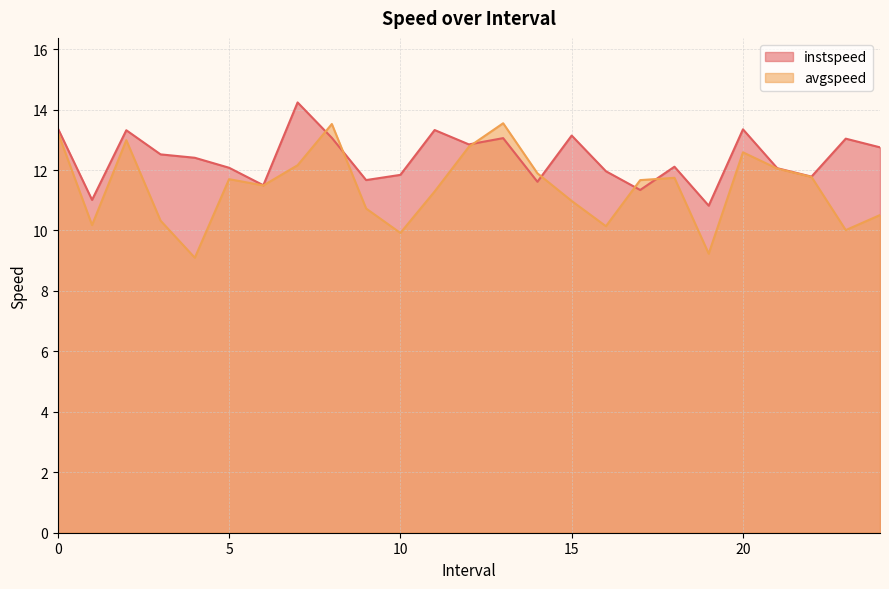

What is the minimum value shown in the chart?

9.1